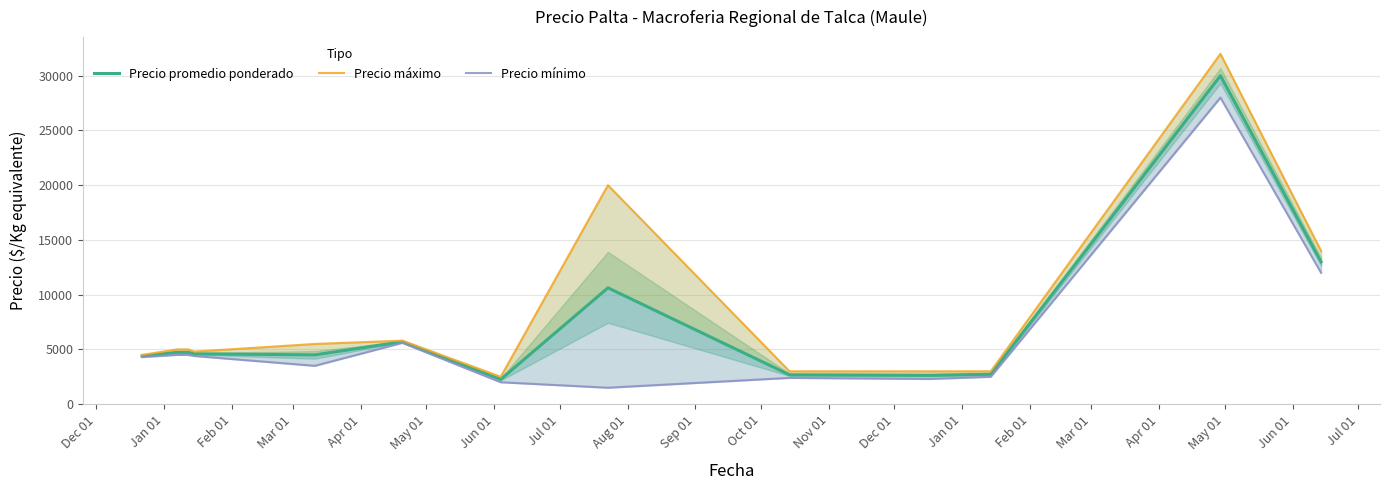

What is the label of the 10th point from the left?

Sep 01